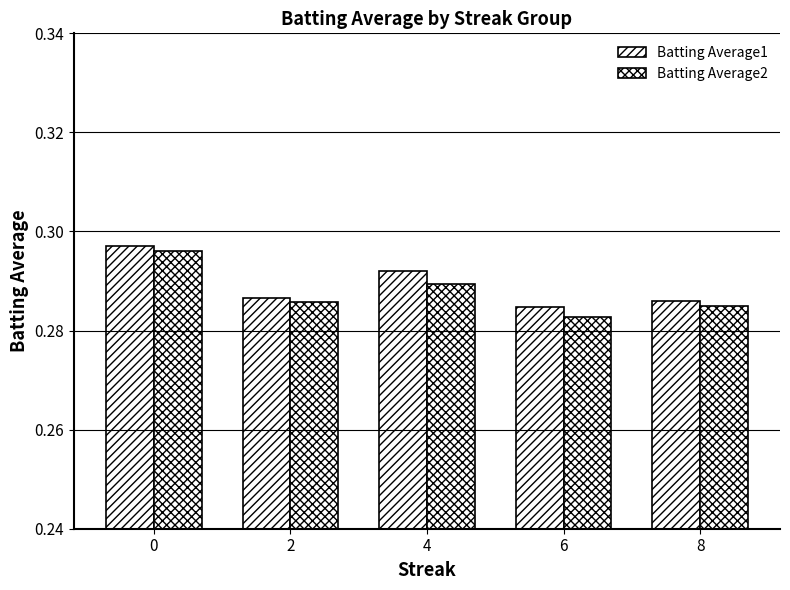

The value of Batting Average2 at 8 is 0.3. True or false?

True